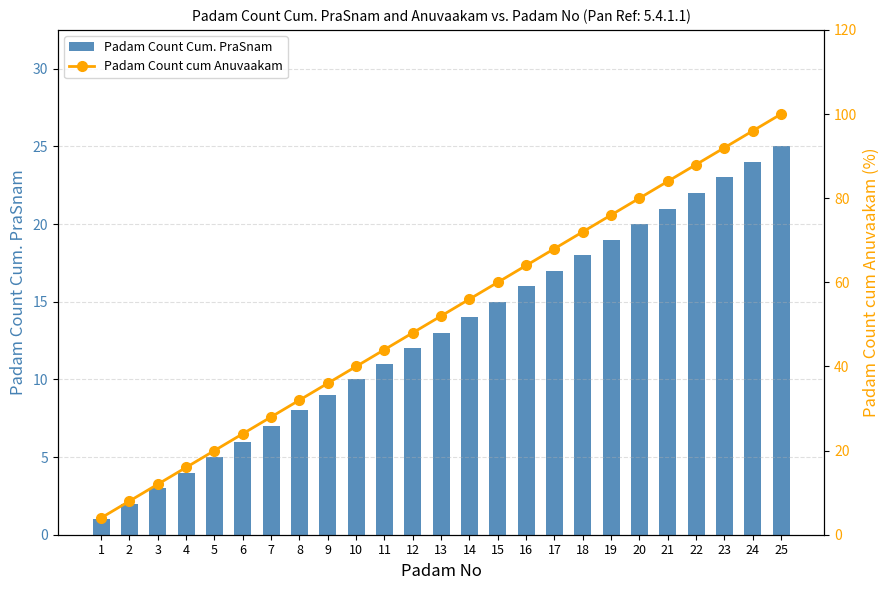

Reading left to right, what are all the values shown in this chart?

Padam Count Cum. PraSnam: 1=1.0	2=2.0	3=3.0	4=4.0	5=5.0	6=6.0	7=7.0	8=8.0	9=9.0	10=10.0	11=11.0	12=12.0	13=13.0	14=14.0	15=15.0	16=16.0	17=17.0	18=18.0	19=19.0	20=20.0	21=21.0	22=22.0	23=23.0	24=24.0	25=25.0
Padam Count cum Anuvaakam: 1=4.0	2=8.0	3=12.0	4=16.0	5=20.0	6=24.0	7=28.0	8=32.0	9=36.0	10=40.0	11=44.0	12=48.0	13=52.0	14=56.0	15=60.0	16=64.0	17=68.0	18=72.0	19=76.0	20=80.0	21=84.0	22=88.0	23=92.0	24=96.0	25=100.0